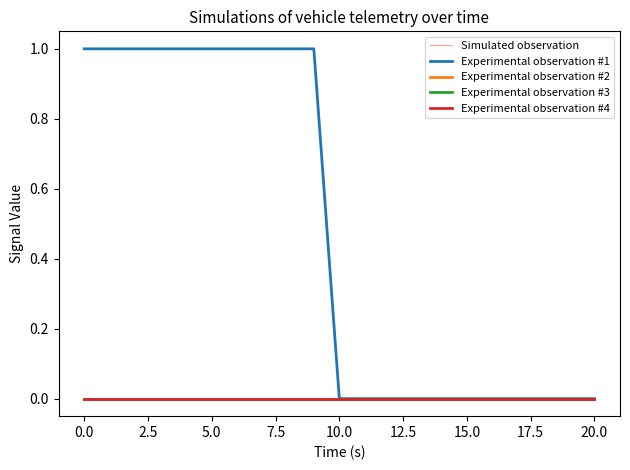

What is the label of the 20th point from the left?

19